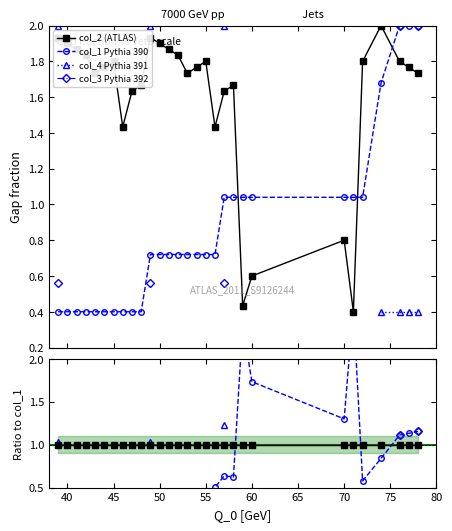

True or false: col_2 (ATLAS) and col_1 Pythia 390 intersect in this chart.

True